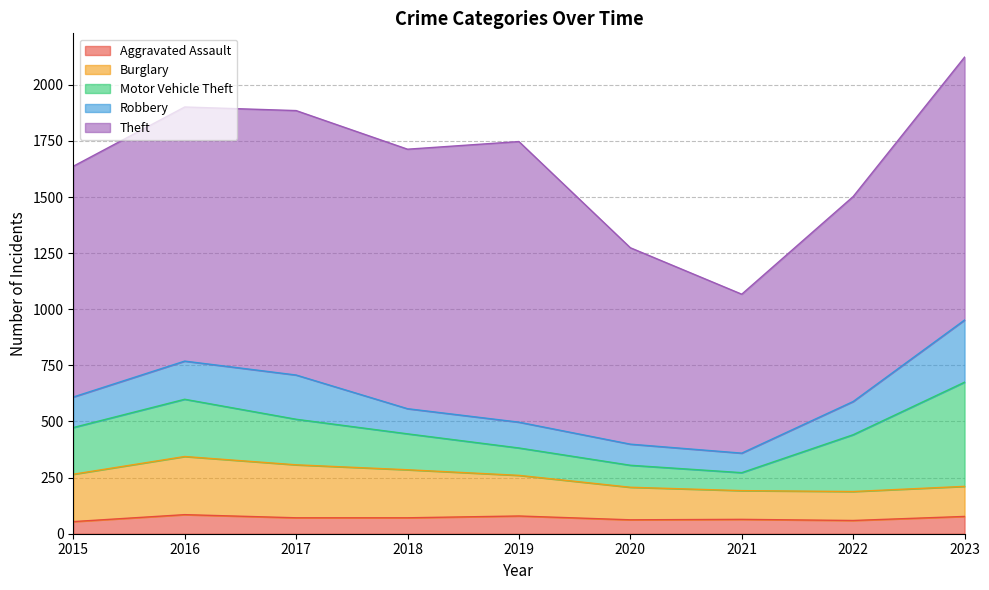

True or false: Robbery has more than 0 interior local peaks.

True